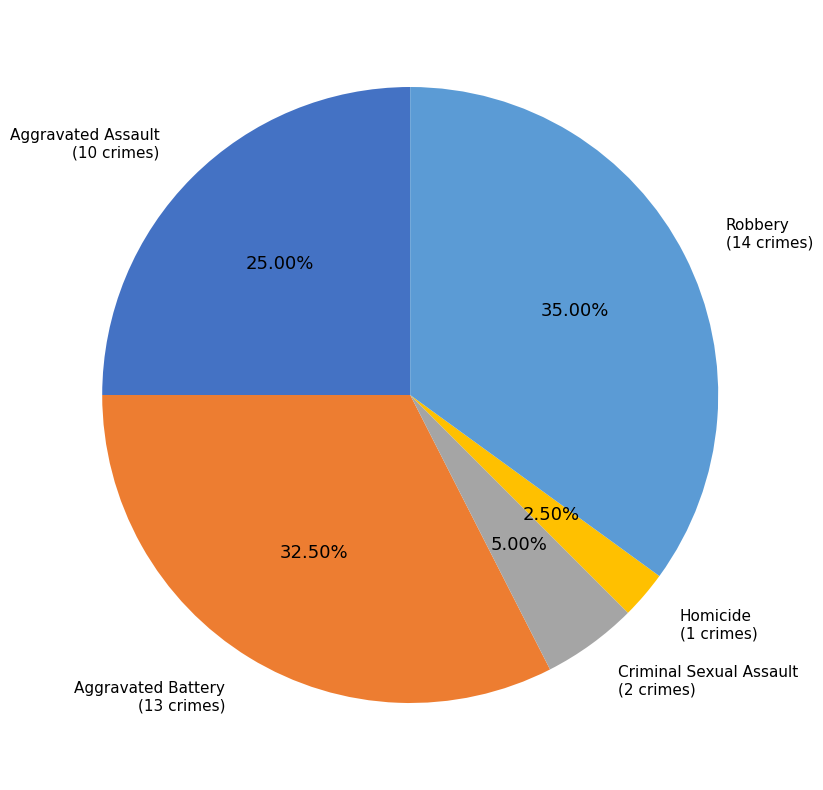

Does any single category account for the majority?

No